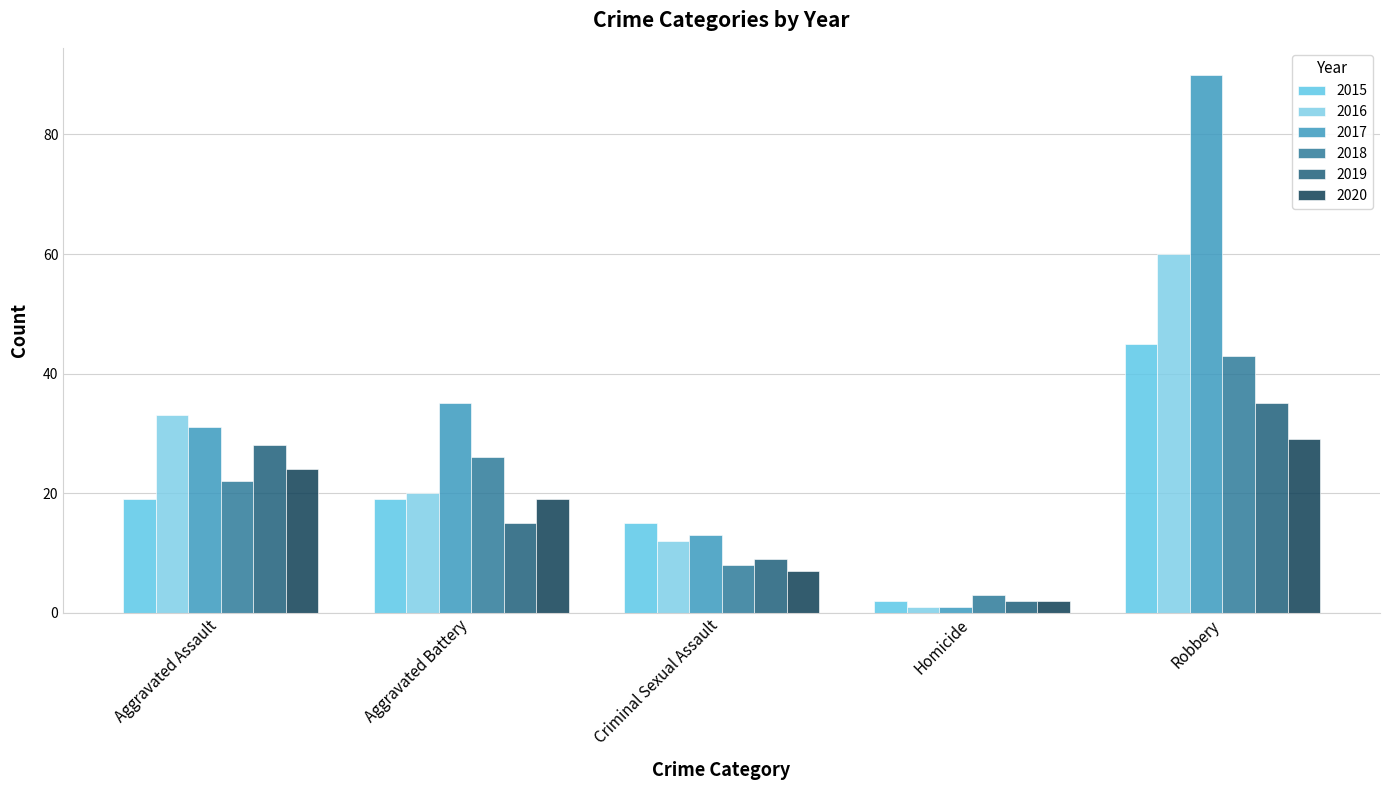

At which category does the chart reach its peak across all series?

Robbery